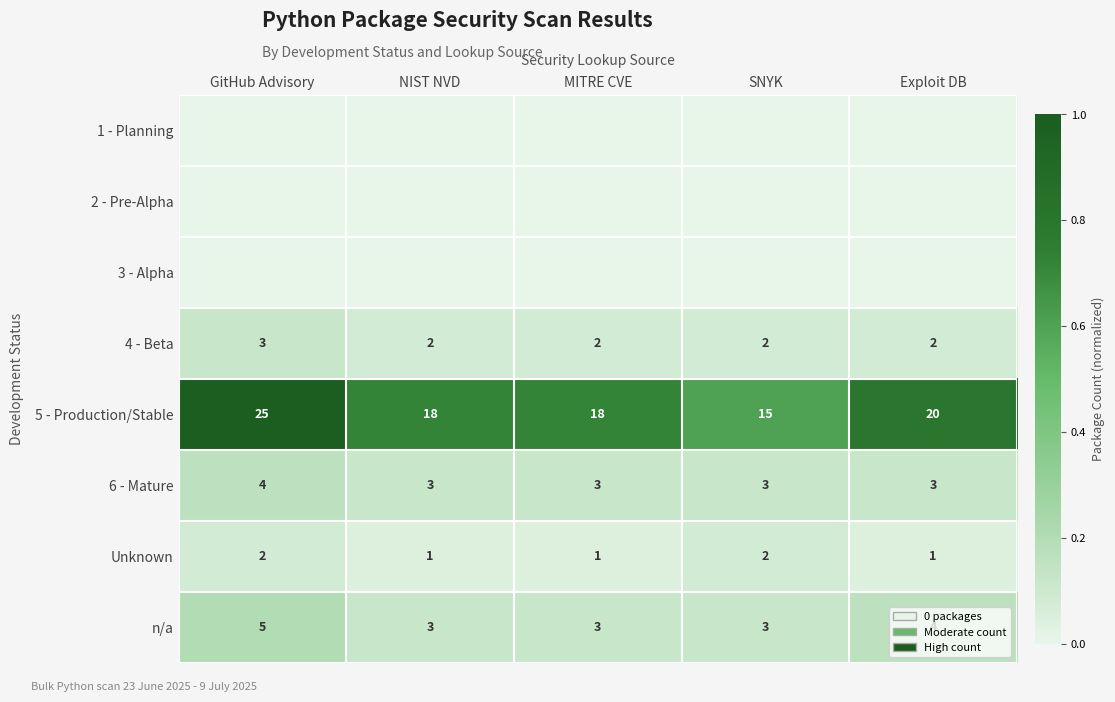

Count the 5 - Production/Stable values in the range 0 to 1.

5